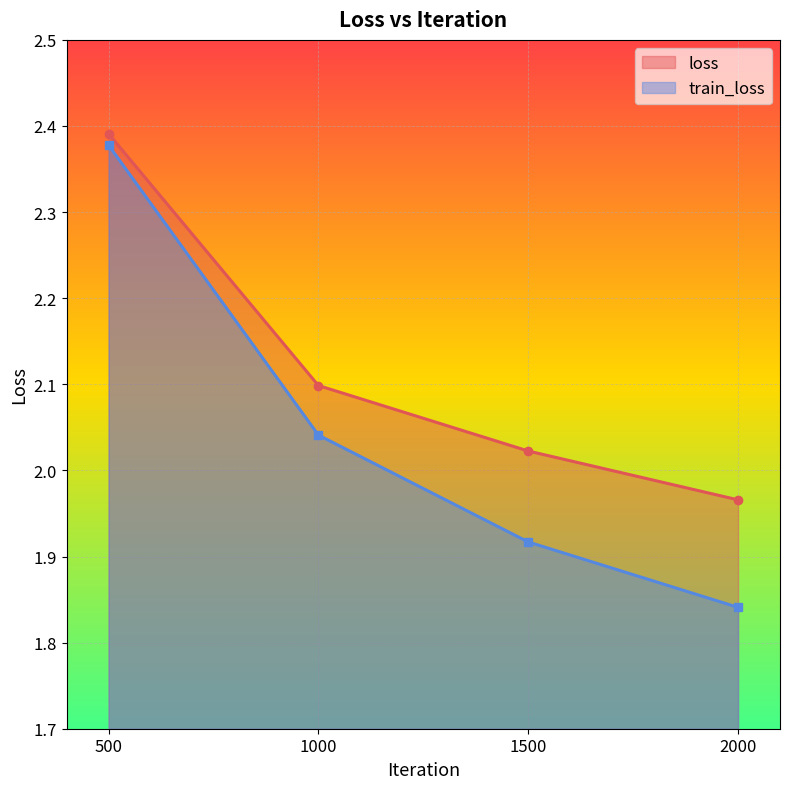

List the series in order of their peak value, lowest first.

train_loss, loss